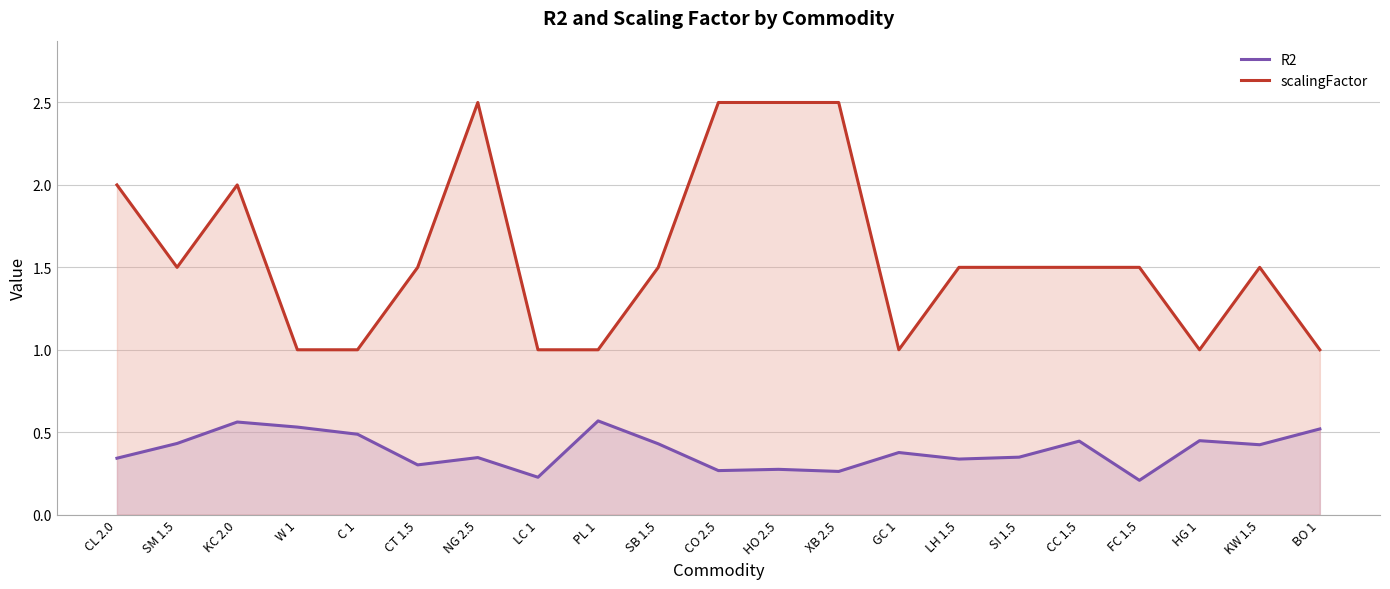

Which series has the largest total across all categories?

scalingFactor